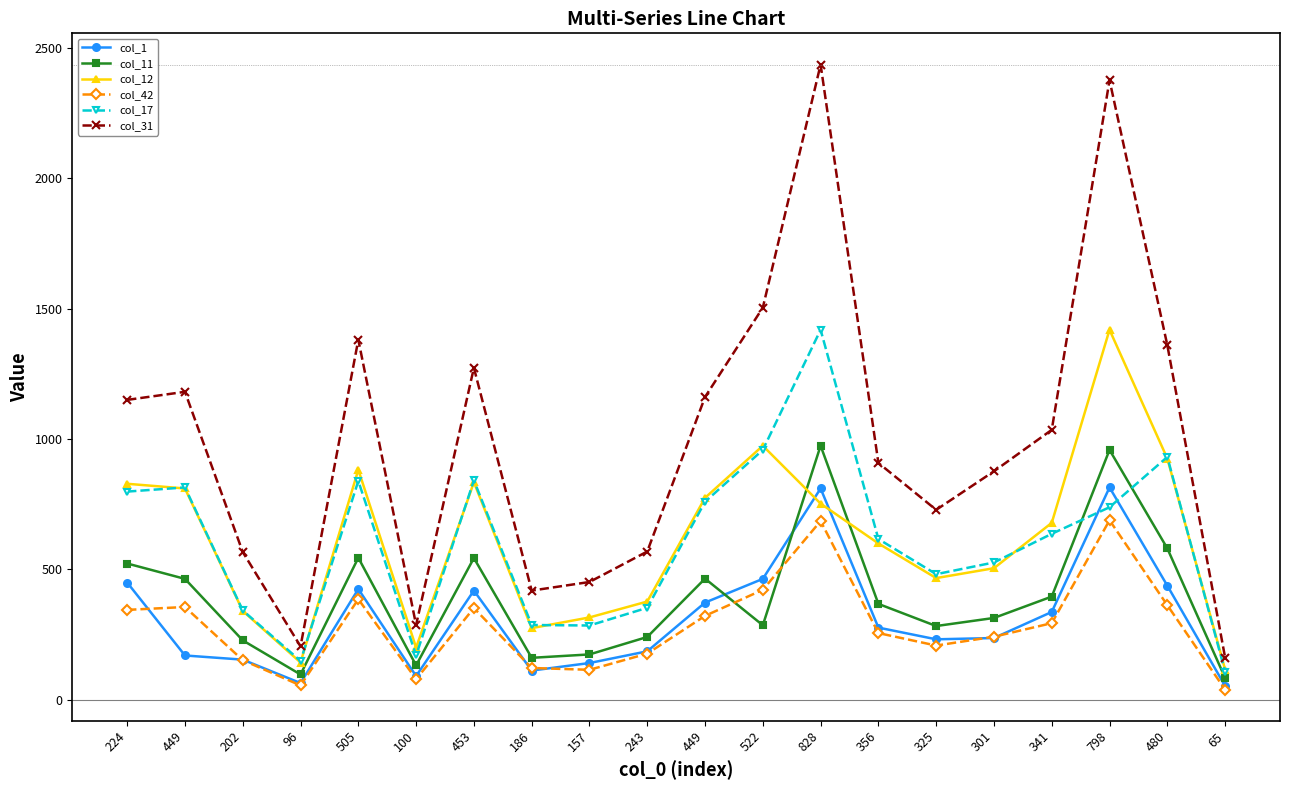

Does the chart have visible grid lines?

No